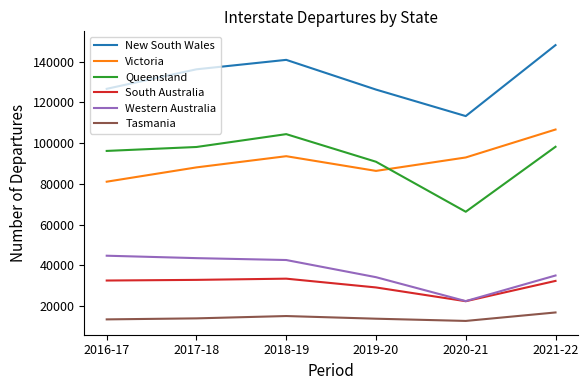

At which category does the chart reach its peak across all series?

2021-22